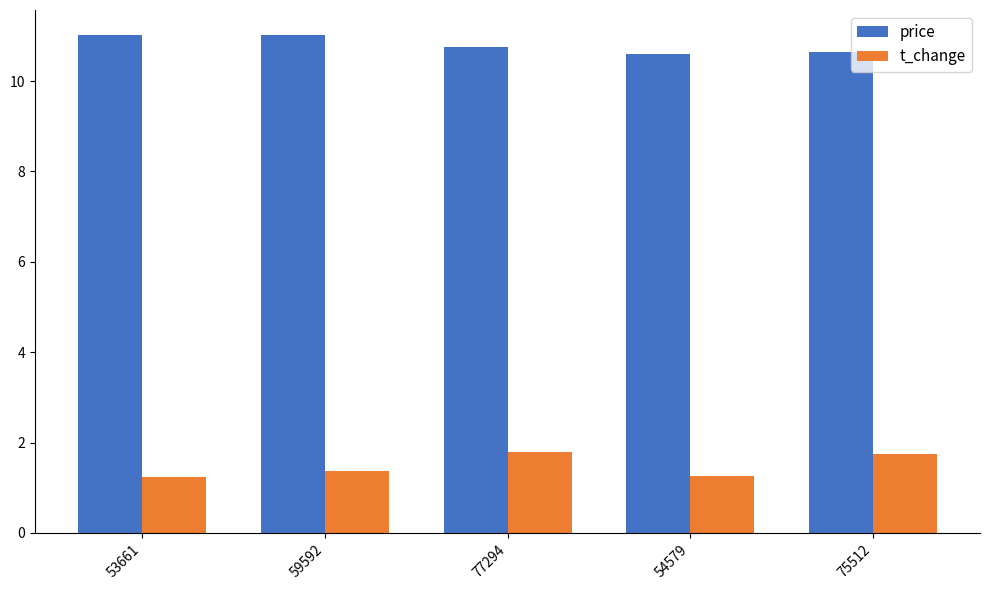

What is the minimum value shown in the chart?

1.2